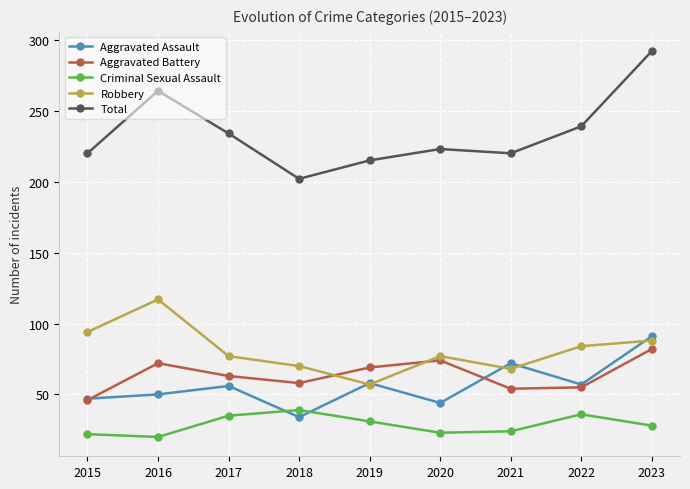

True or false: Total and Criminal Sexual Assault intersect in this chart.

False